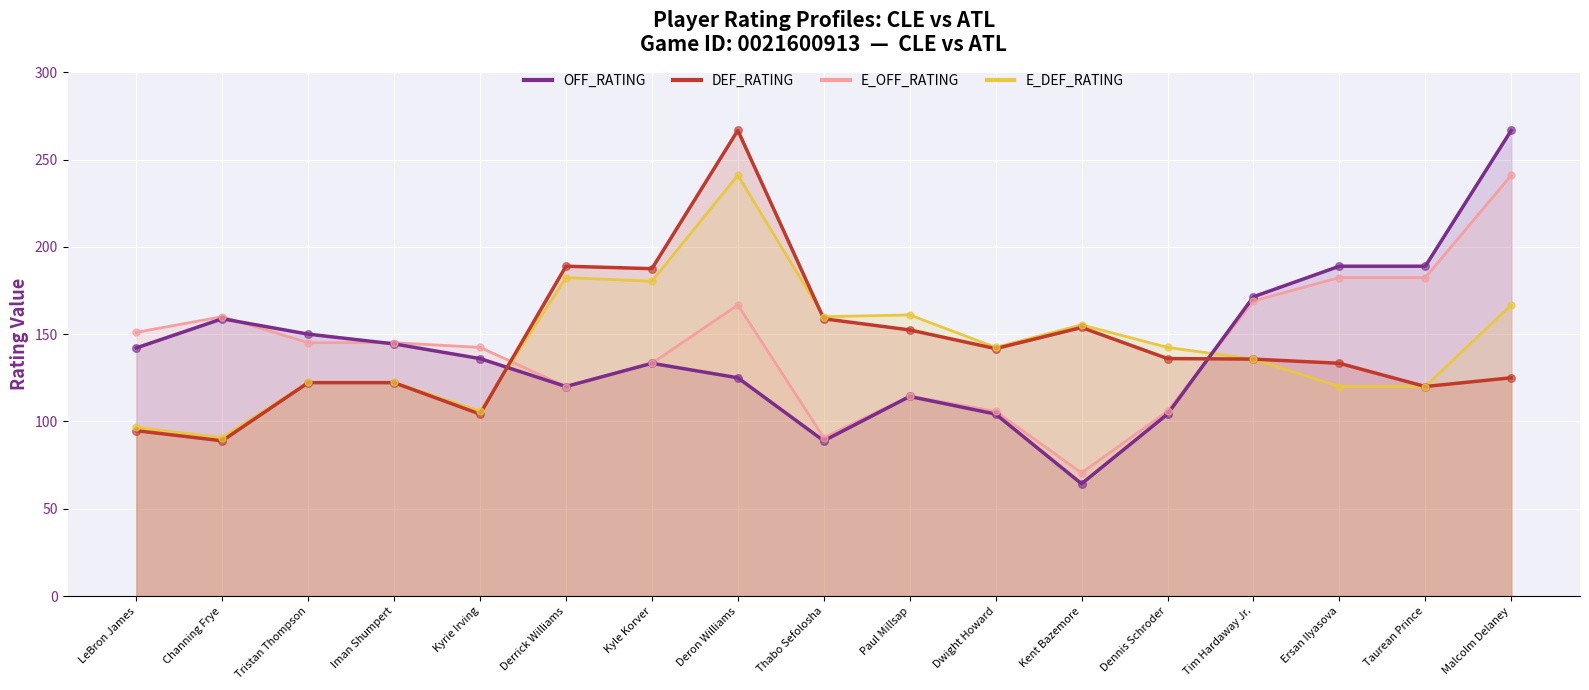

Which series contains the lowest Y value?

OFF_RATING